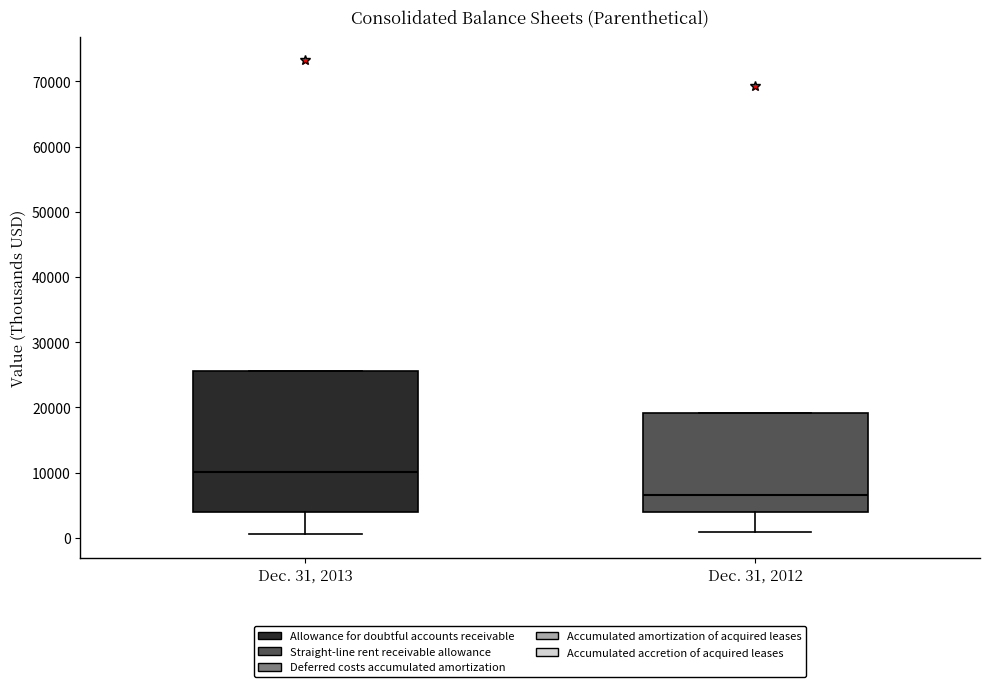

Reading left to right, transcribe this box plot: for each box, give where its median line is, the range the box spans, and where its two whiskers end, as read against the y-axis. The values are not printed on the chart, so give them approximately, as read against the axis.

Dec. 31, 2013: median 10000, box 4000 to 26000, whiskers 1000 to 26000
Dec. 31, 2012: median 7000, box 4000 to 19000, whiskers 1000 to 19000